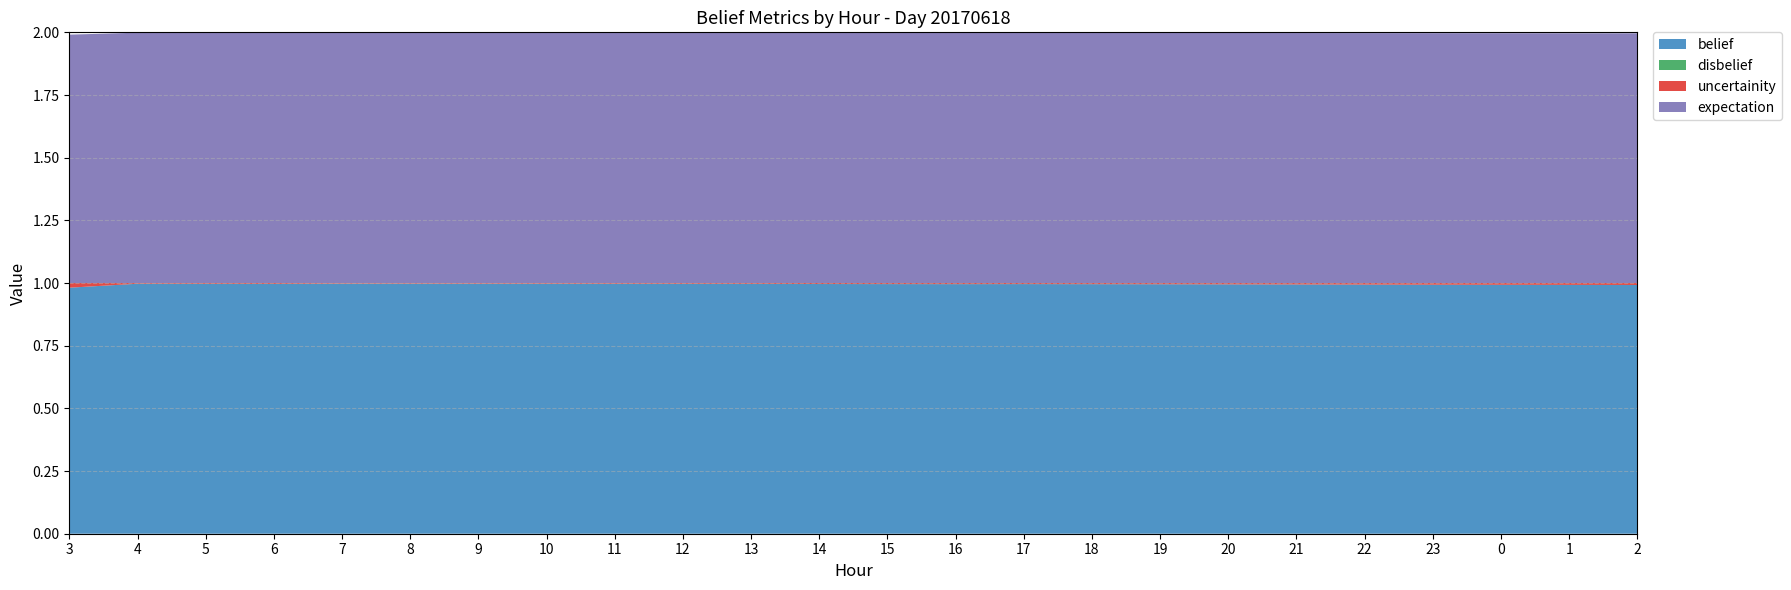

Reading left to right, transcribe all the data shown in this chart.

belief: 1.0	1.0	1.0	1.0	1.0	1.0	1.0	1.0	1.0	1.0	1.0	1.0	1.0	1.0	1.0	1.0	1.0	1.0	1.0	1.0	1.0	1.0	1.0	1.0
disbelief: 0.0	0.0	0.0	0.0	0.0	0.0	0.0	0.0	0.0	0.0	0.0	0.0	0.0	0.0	0.0	0.0	0.0	0.0	0.0	0.0	0.0	0.0	0.0	0.0
uncertainity: 0.0	0.0	0.0	0.0	0.0	0.0	0.0	0.0	0.0	0.0	0.0	0.0	0.0	0.0	0.0	0.0	0.0	0.0	0.0	0.0	0.0	0.0	0.0	0.0
expectation: 1.0	1.0	1.0	1.0	1.0	1.0	1.0	1.0	1.0	1.0	1.0	1.0	1.0	1.0	1.0	1.0	1.0	1.0	1.0	1.0	1.0	1.0	1.0	1.0